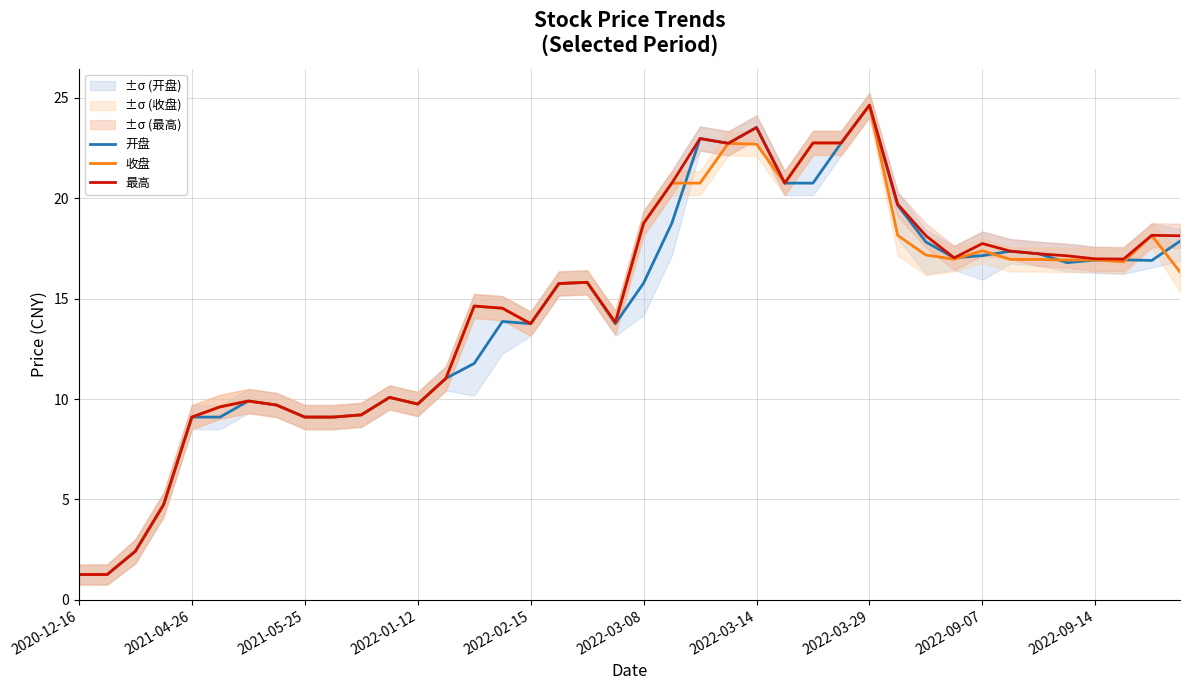

At 14, list the series in order from largest to smallest.

收盘, 最高, 开盘